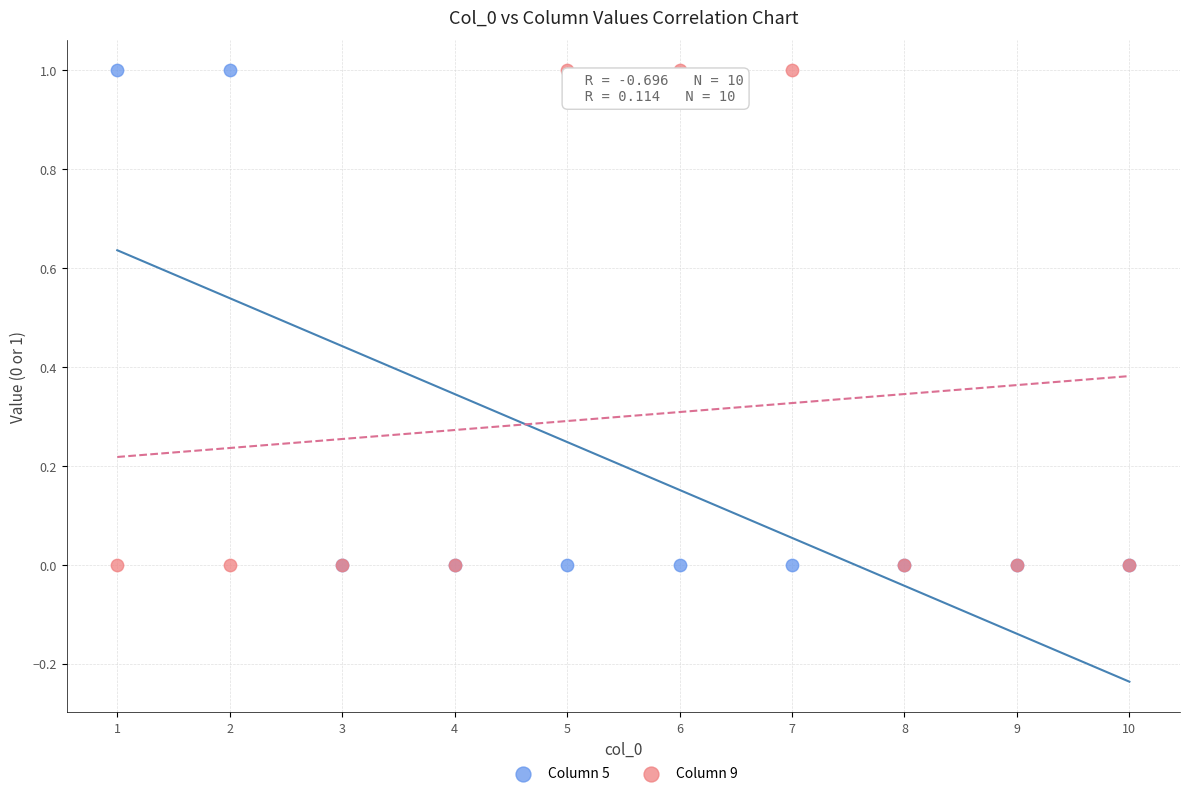

What are all the series names shown in the legend?

Column 5, Column 9